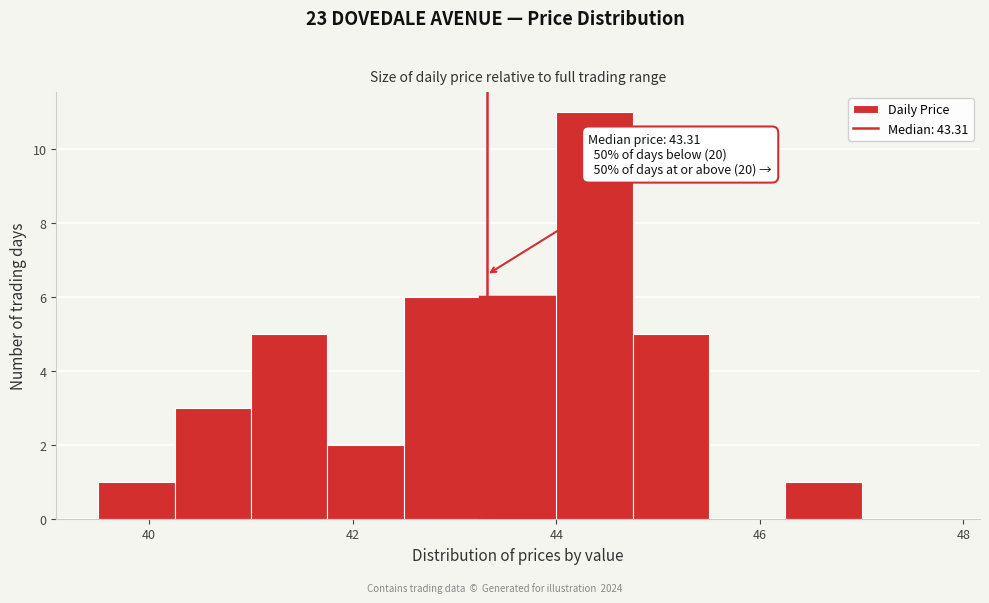

Read against the x-axis, roughly where is the centre of the tallest bar?

44.4